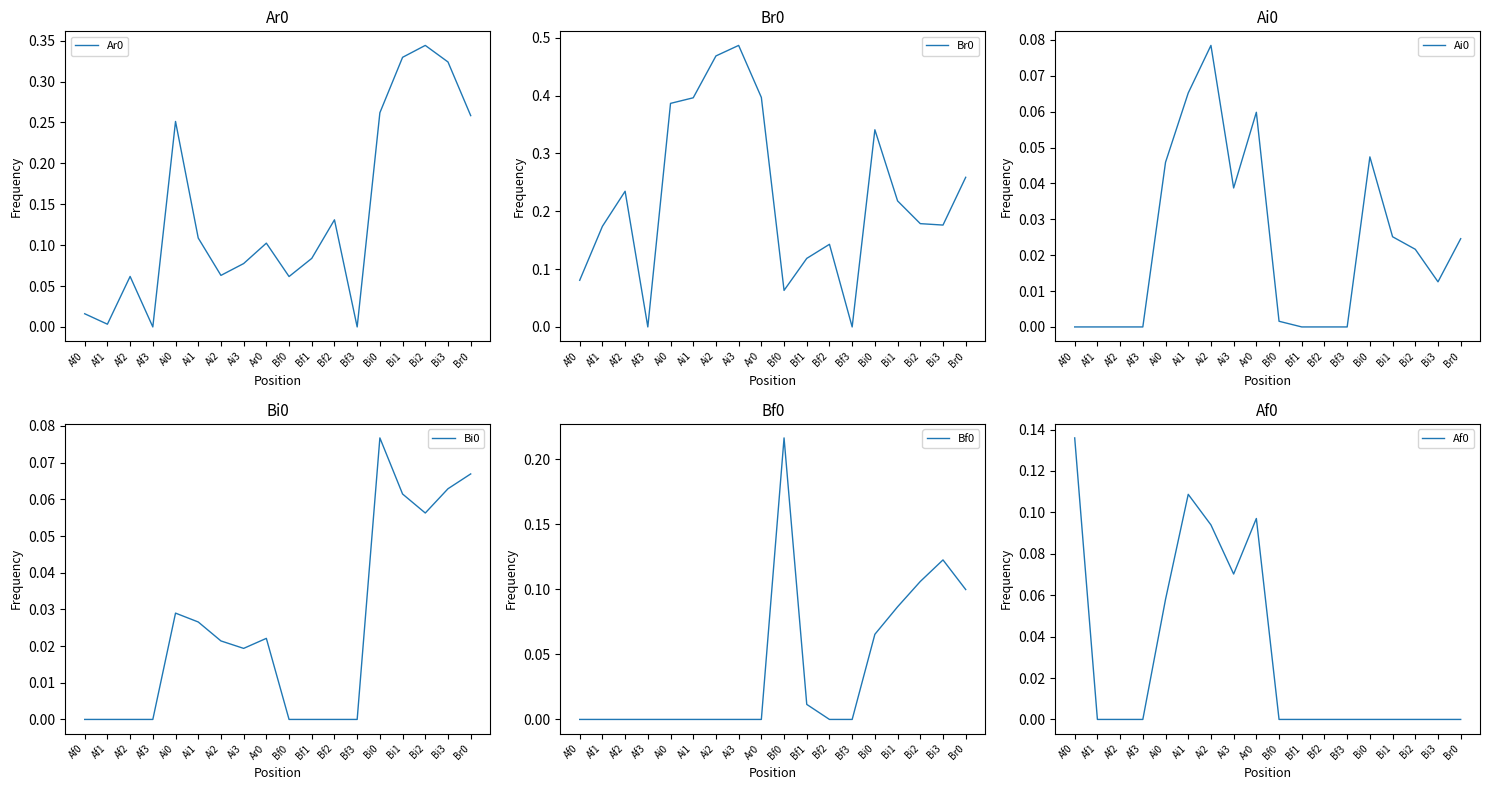

At which category is the sum across all series the highest?

Bi0